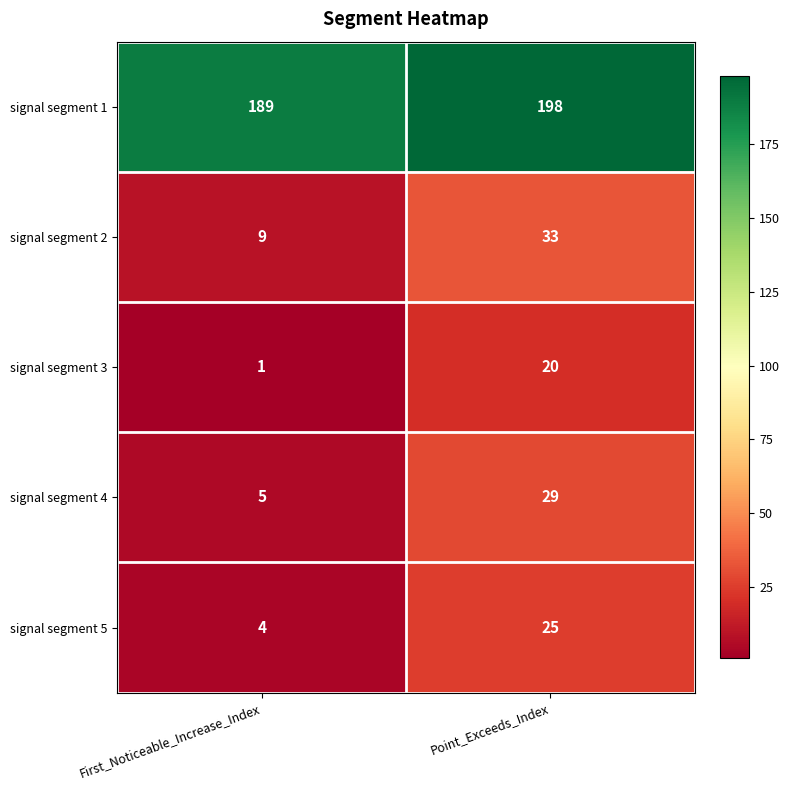

Reading left to right, extract all data points from this chart.

signal segment 1: 189	198
signal segment 2: 9	33
signal segment 3: 1	20
signal segment 4: 5	29
signal segment 5: 4	25